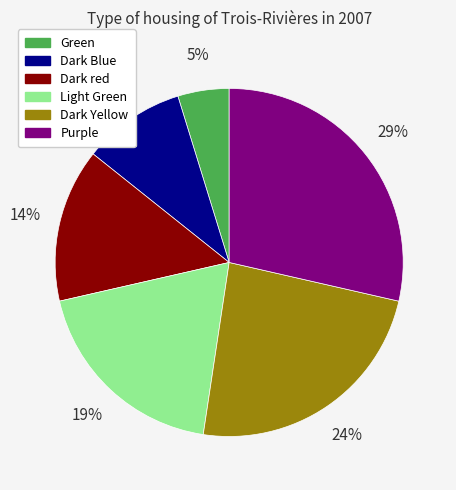

How many slices are in this pie chart?

6